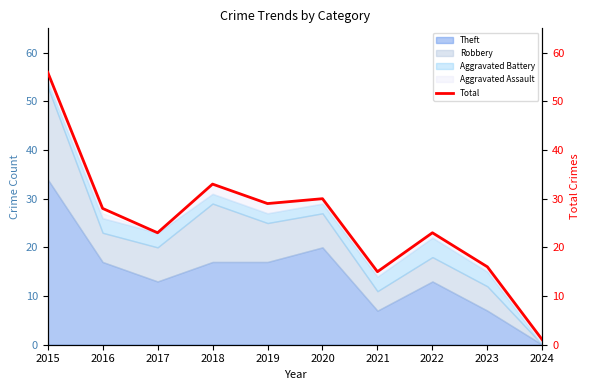

True or false: there are more than 0 points higher than both neighbors.

True